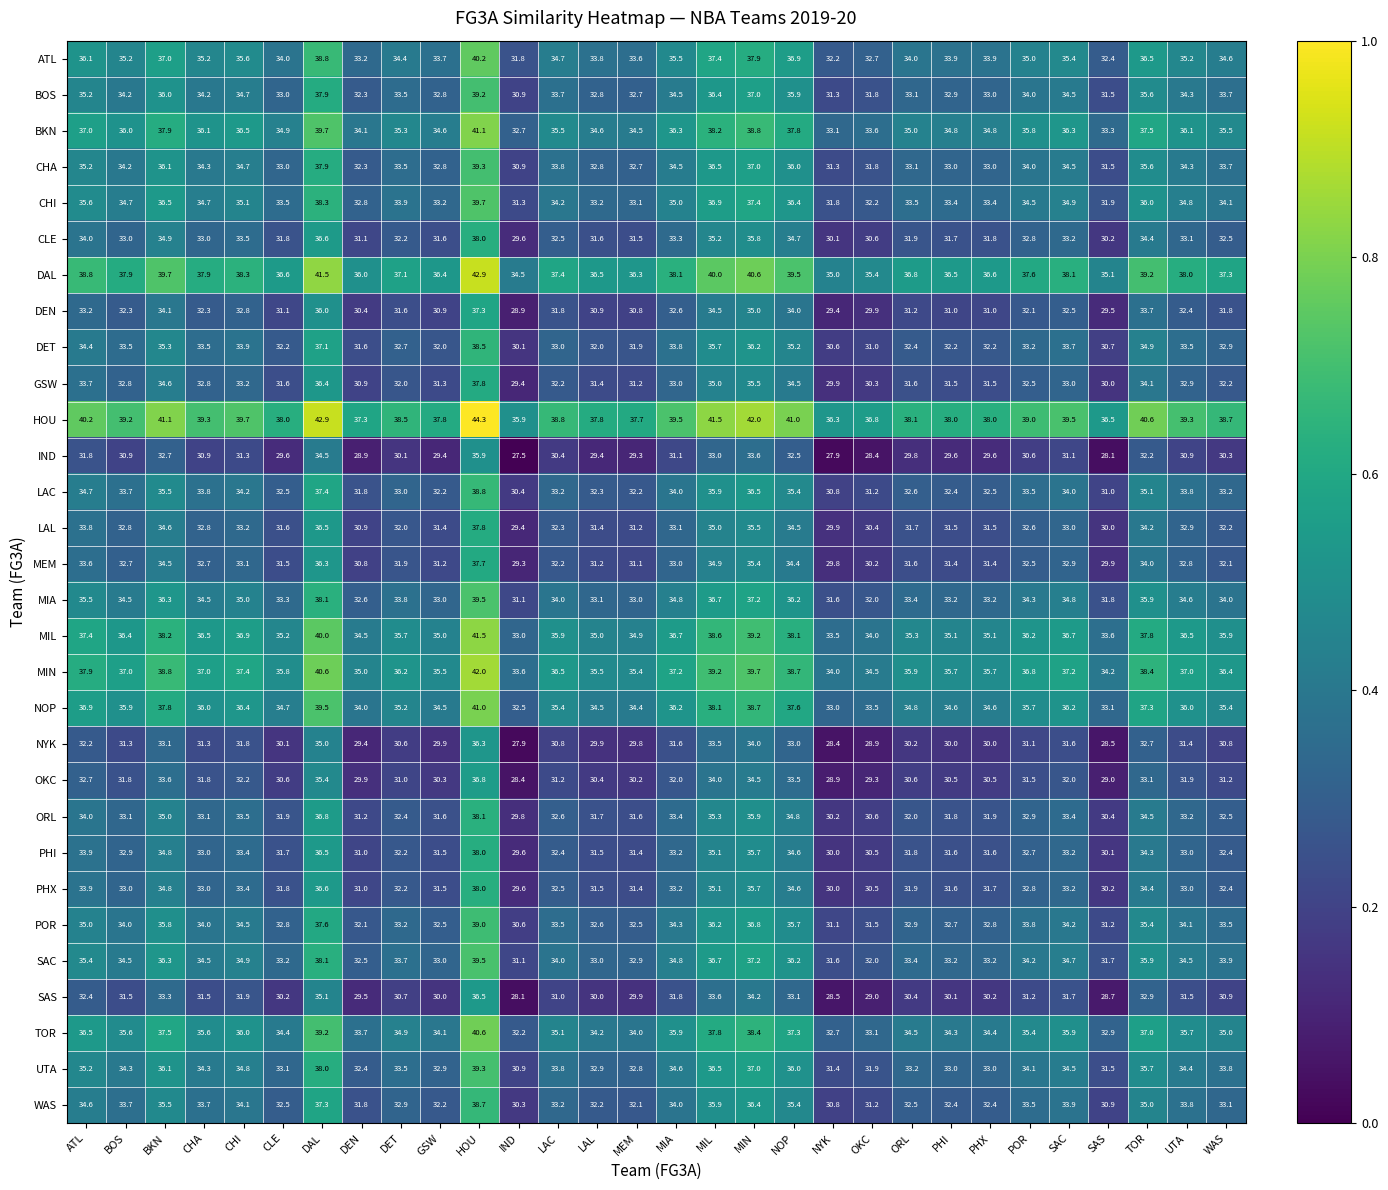

True or false: GSW has a value of 32.0 at DET.

True